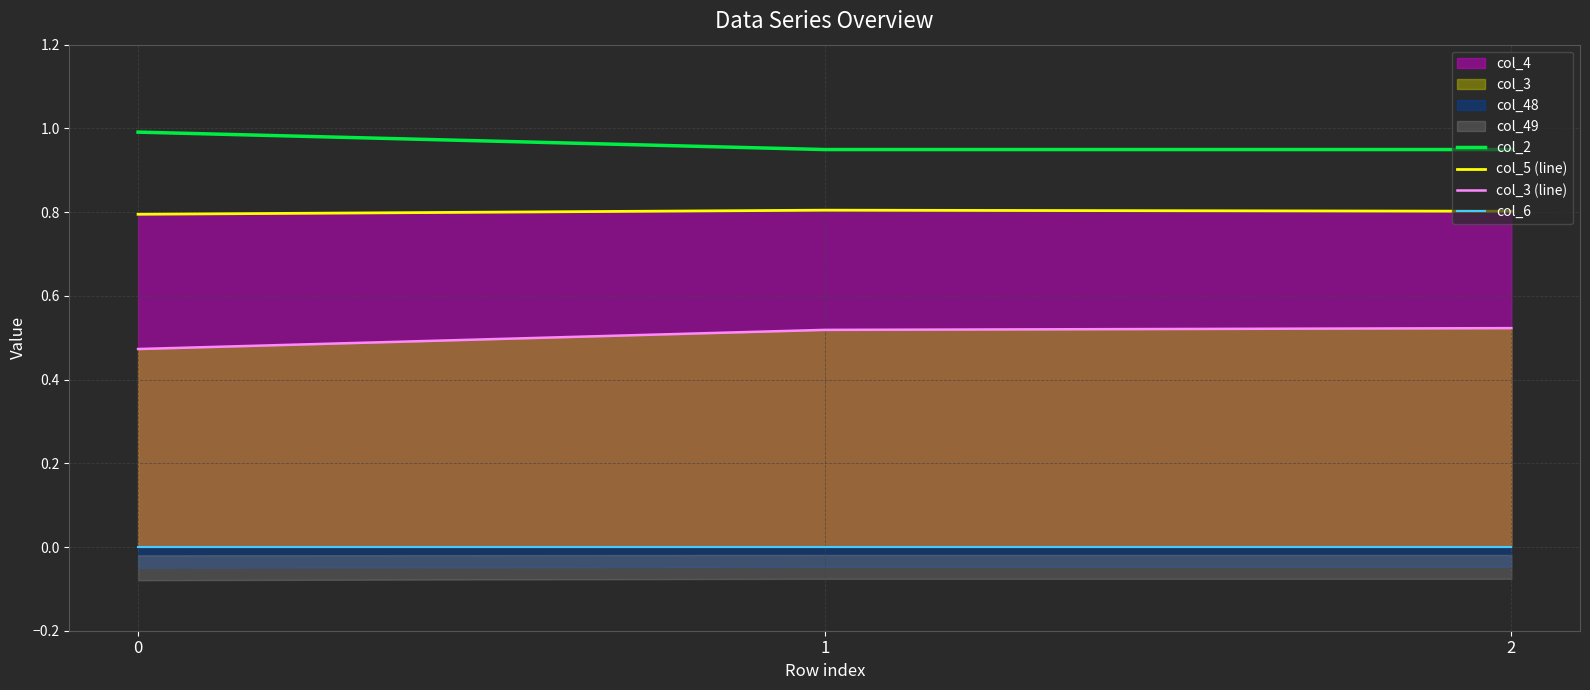

Reading left to right, what are all the values shown in this chart?

col_2: 0=1.0	1=0.9	2=0.9
col_5 (line): 0=0.8	1=0.8	2=0.8
col_3 (line): 0=0.5	1=0.5	2=0.5
col_6: 0=0.0	1=0.0	2=0.0